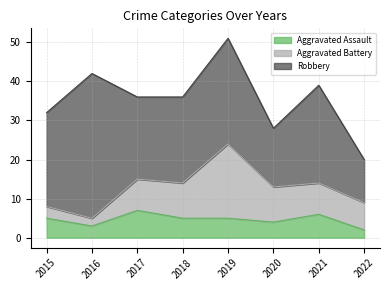

What is the spread (max minus min) of values at 2019?

22